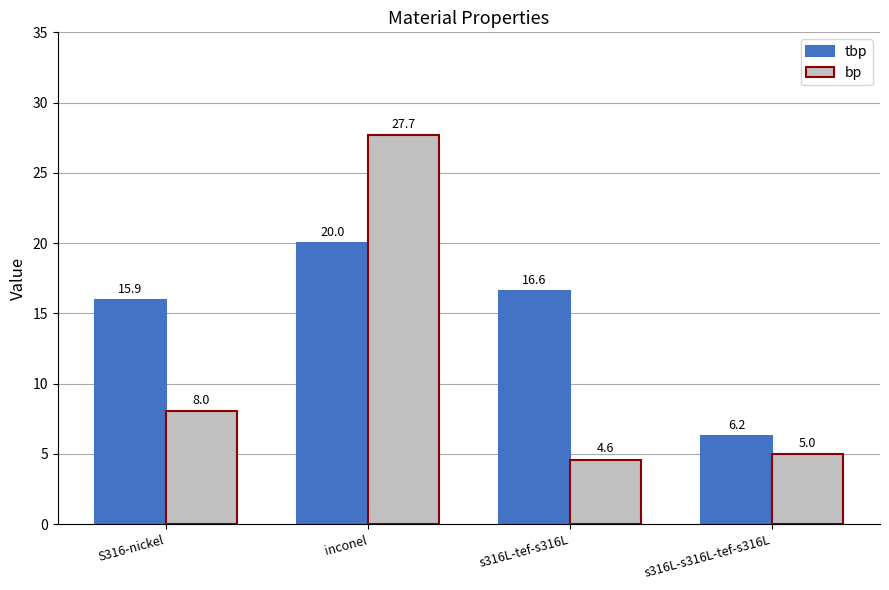

At how many categories does at least one series exceed 5?

4